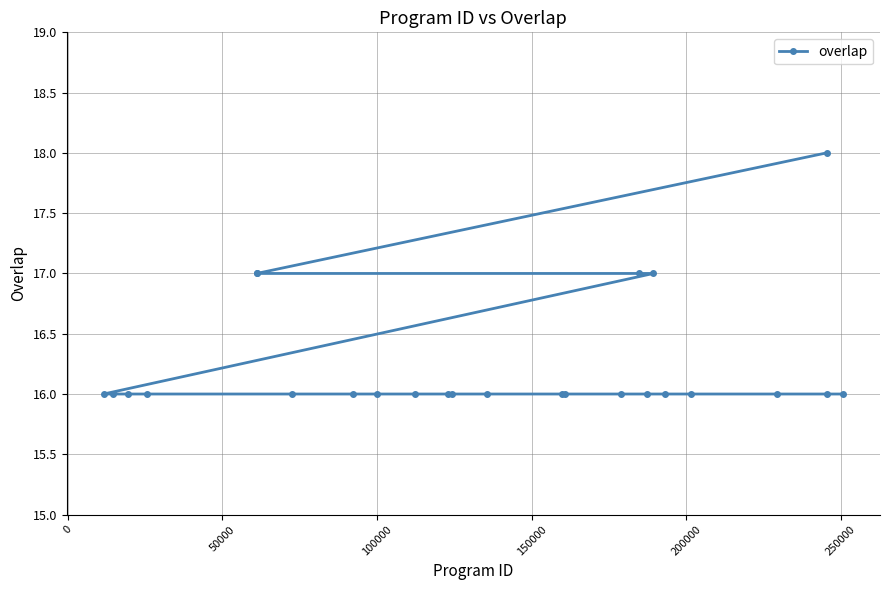

What is the value of the 1st point from the left?

16